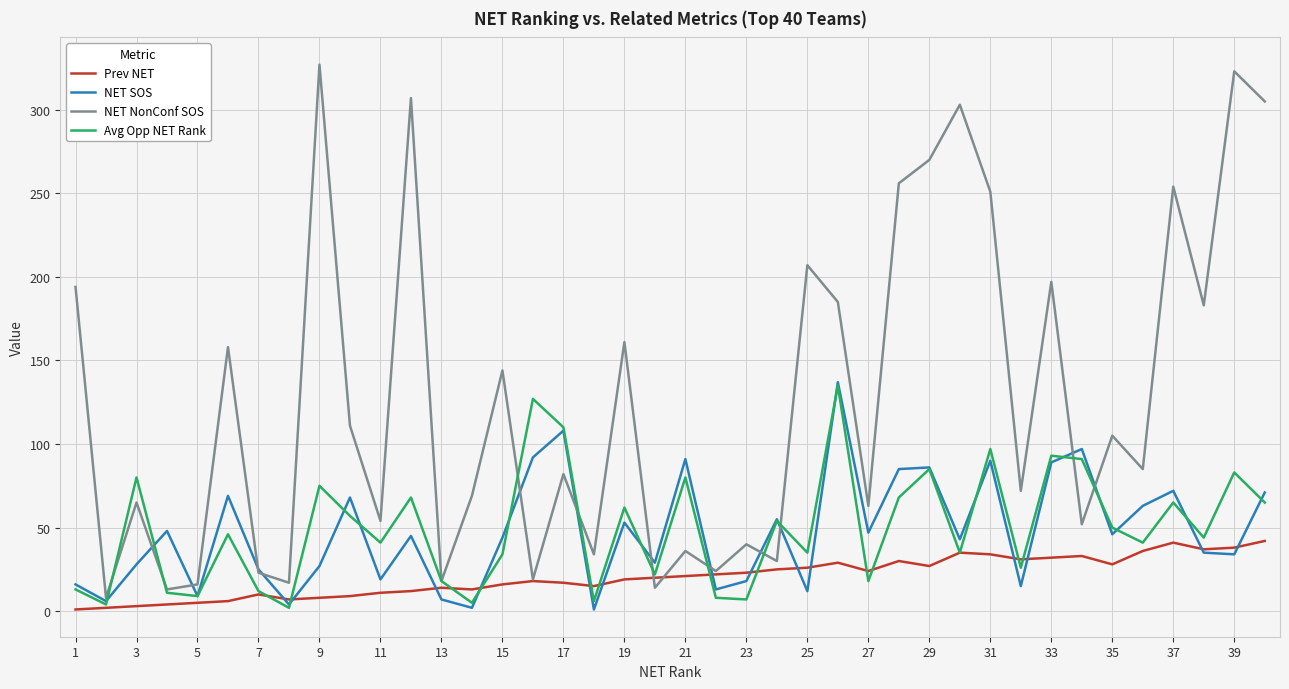

What is the highest value of the NET NonConf SOS series?

327